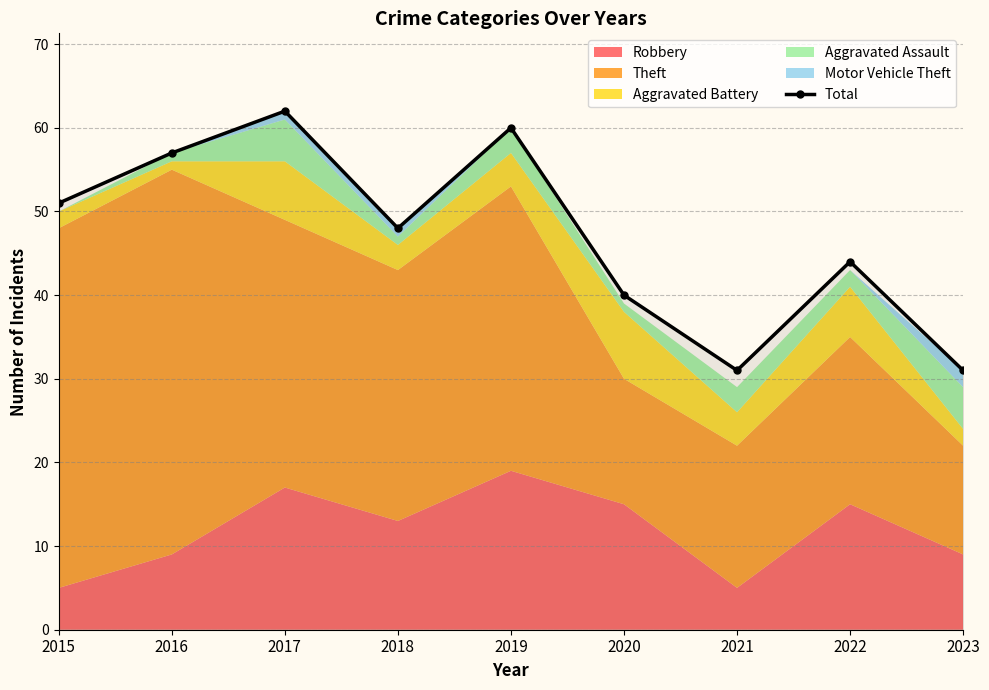

Which category has the lowest value across all series?

2021